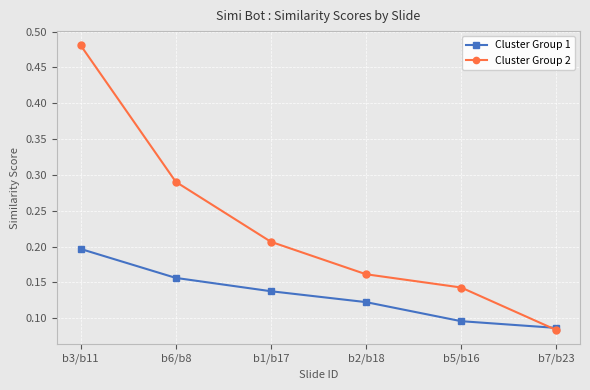

Between which two adjacent categories do Cluster Group 2 and Cluster Group 1 first intersect?

b5/b16 and b7/b23